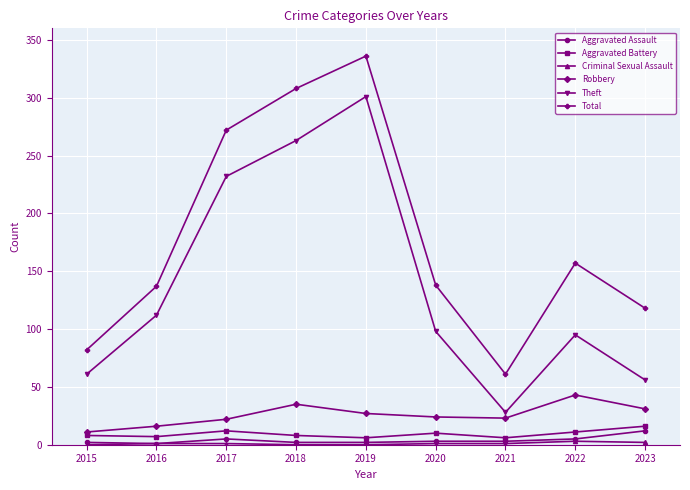

How many interior local valleys does the Theft series have?

1